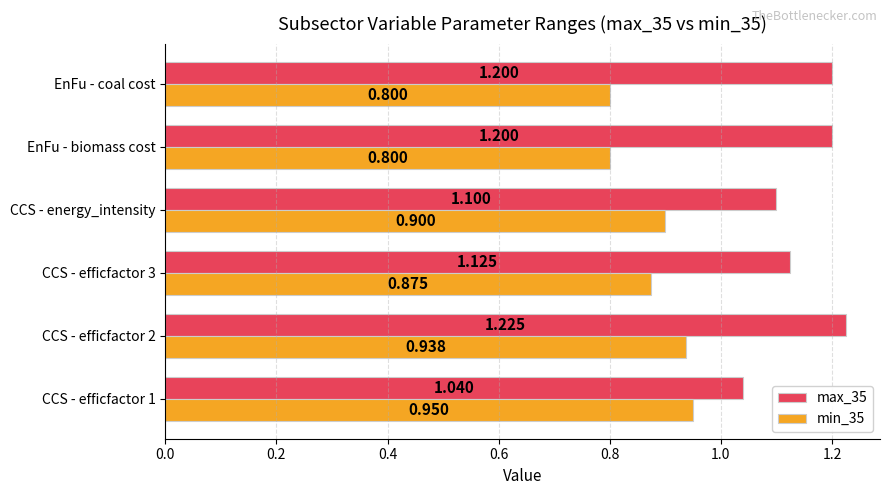

Is the value of min_35 at EnFu - biomass cost greater than the value of max_35 at EnFu - biomass cost?

No